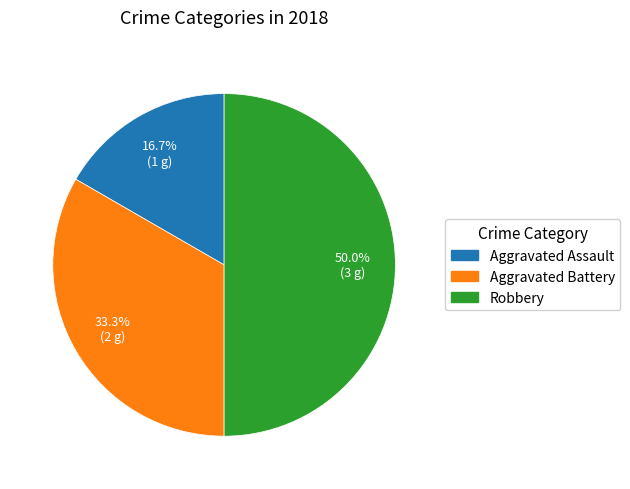

Does Aggravated Assault account for over 50% of the chart?

No